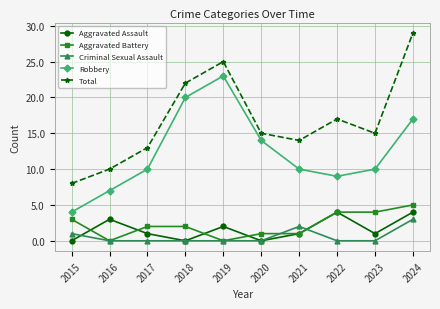

True or false: Total and Aggravated Assault cross at least once.

False